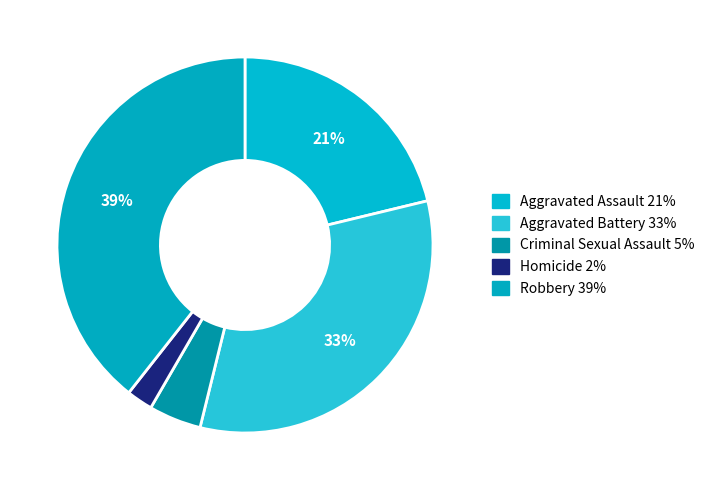

Rank the categories by value from highest to lowest.

Robbery, Aggravated Battery, Aggravated Assault, Criminal Sexual Assault, Homicide